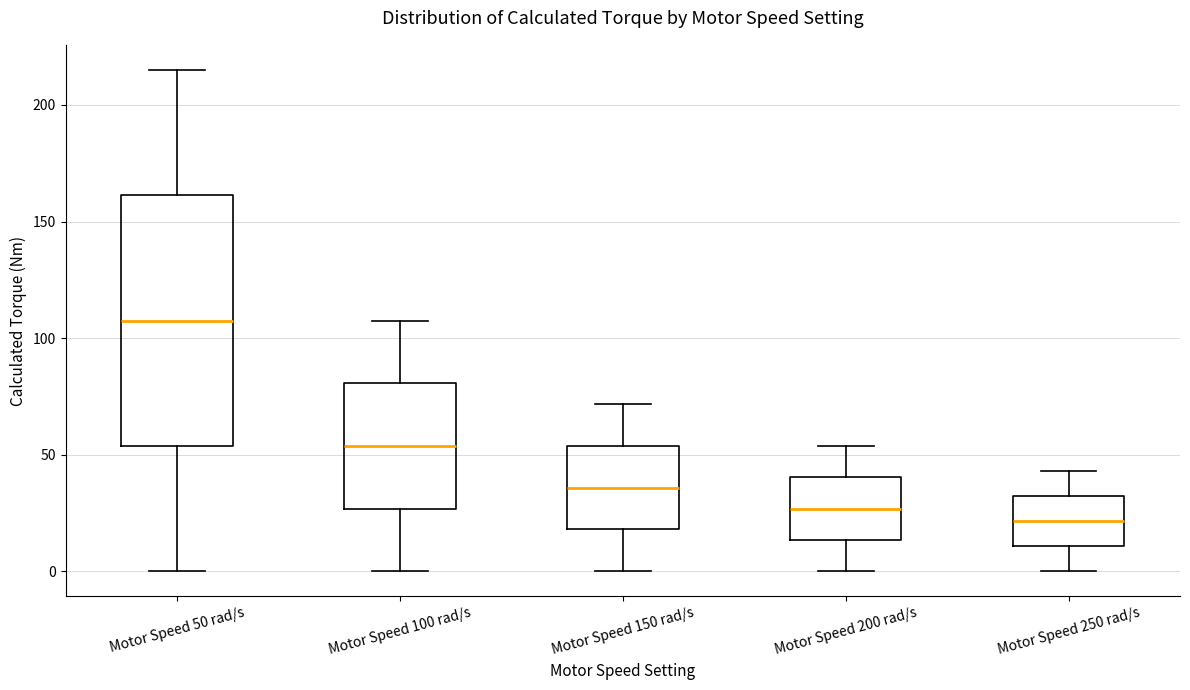

Which box is the tallest, from its lower edge to its upper edge?

Motor Speed 50 rad/s